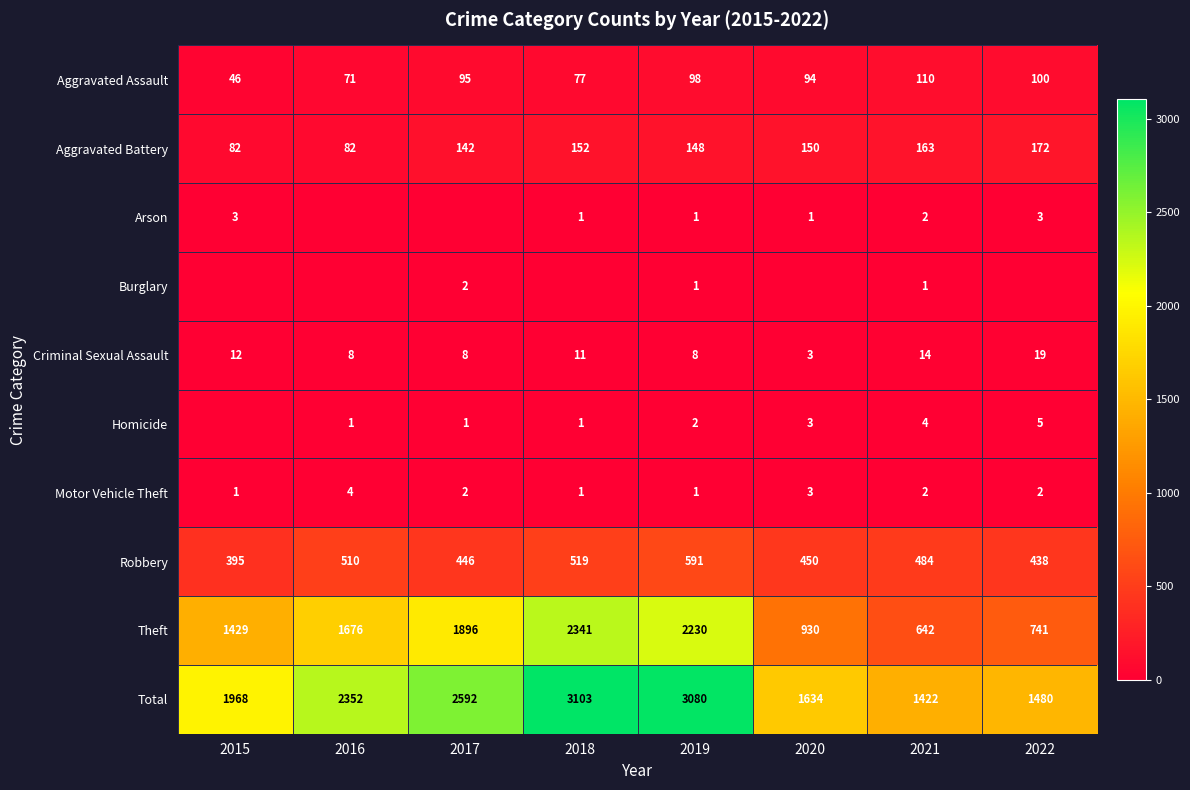

The value of Arson at 2021 is 2. True or false?

True